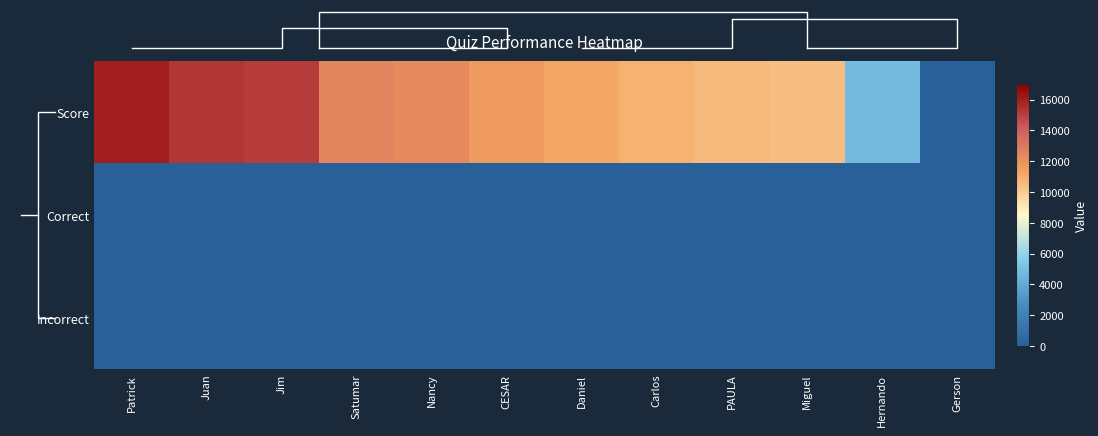

What is the difference between the second highest and second lowest values in the Correct series?

10